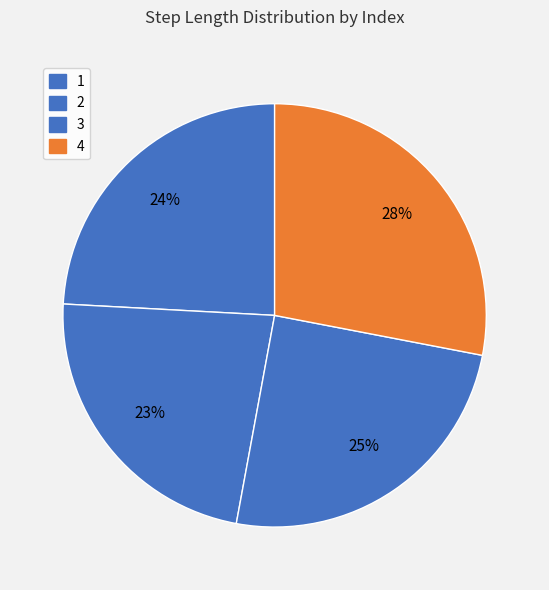

Count the number of slices in the pie.

4